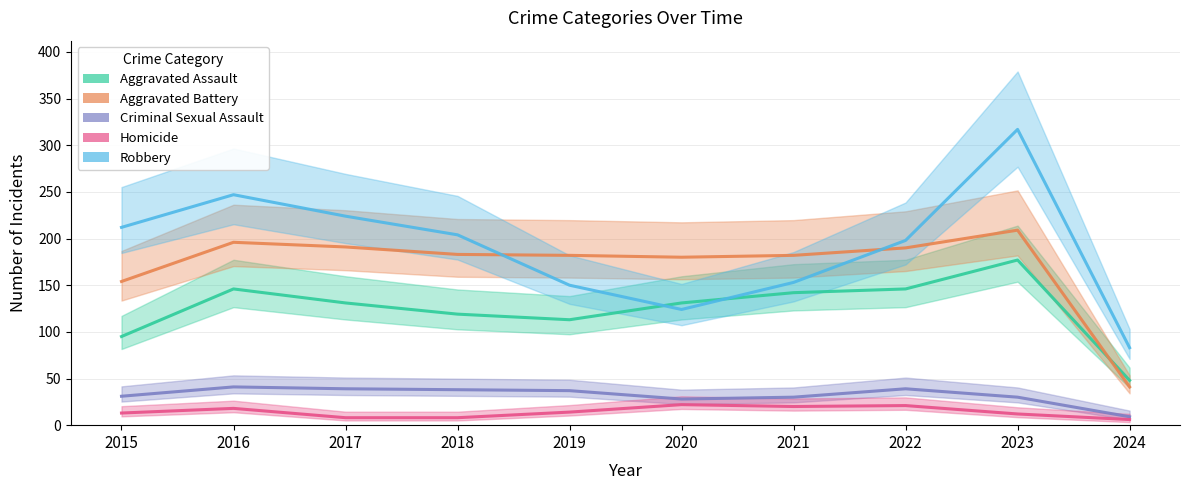

Rank the categories by Aggravated Battery value from lowest to highest.

2024, 2015, 2020, 2019, 2021, 2018, 2022, 2017, 2016, 2023